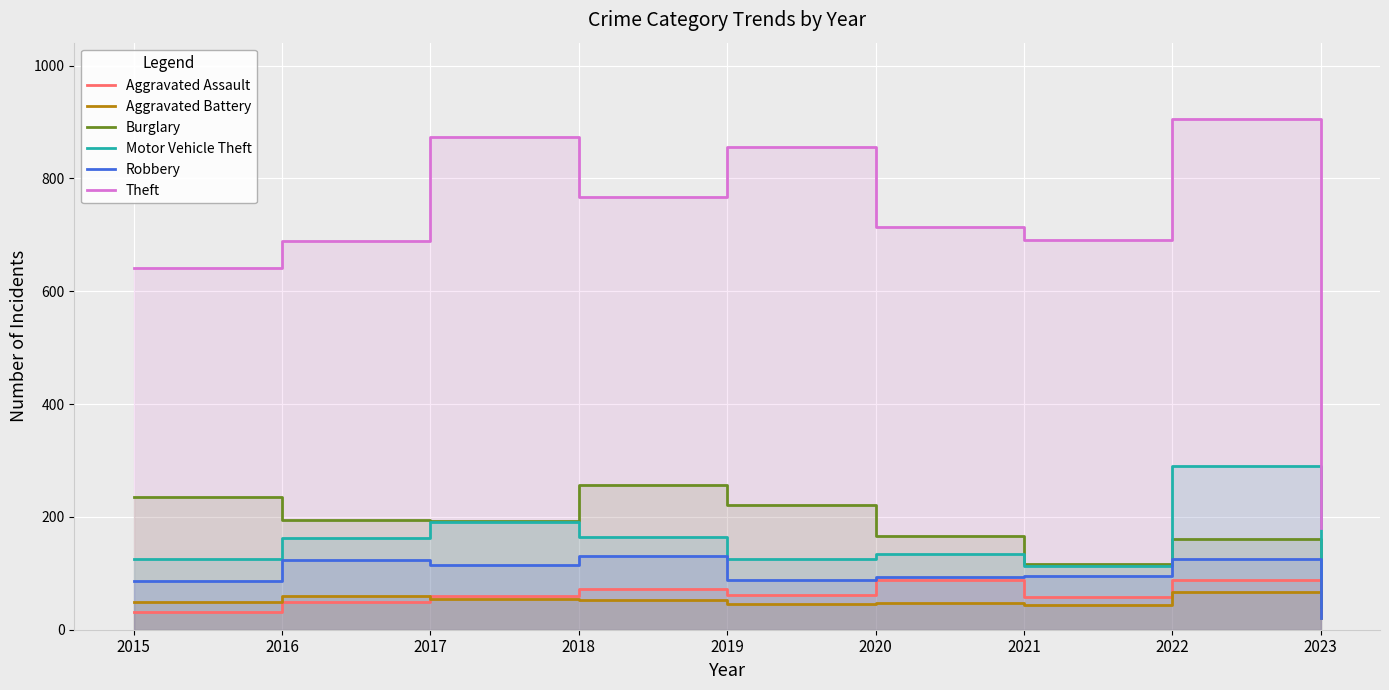

What is the sum of the Aggravated Assault values at 2018 and 2021?

130